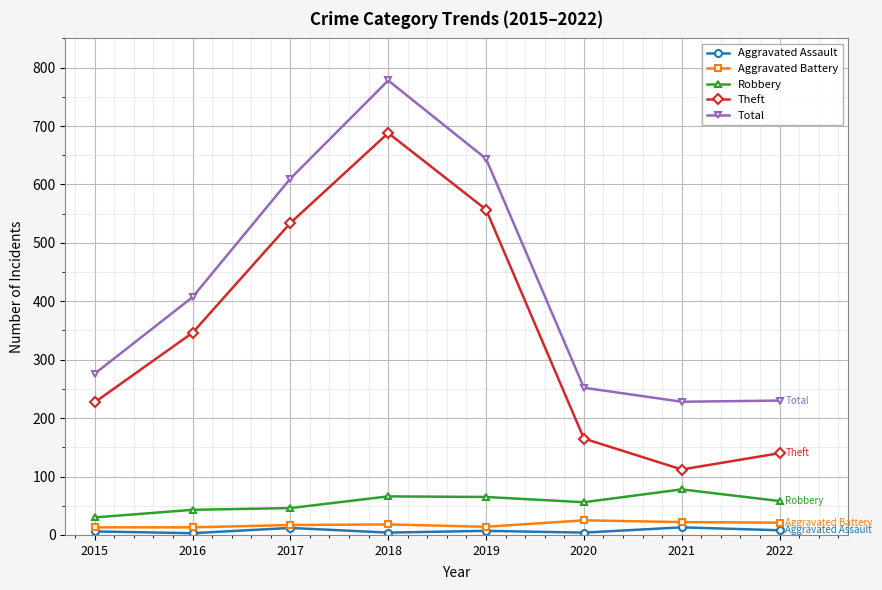

Which series changed the most between 2019 and 2022?

Theft